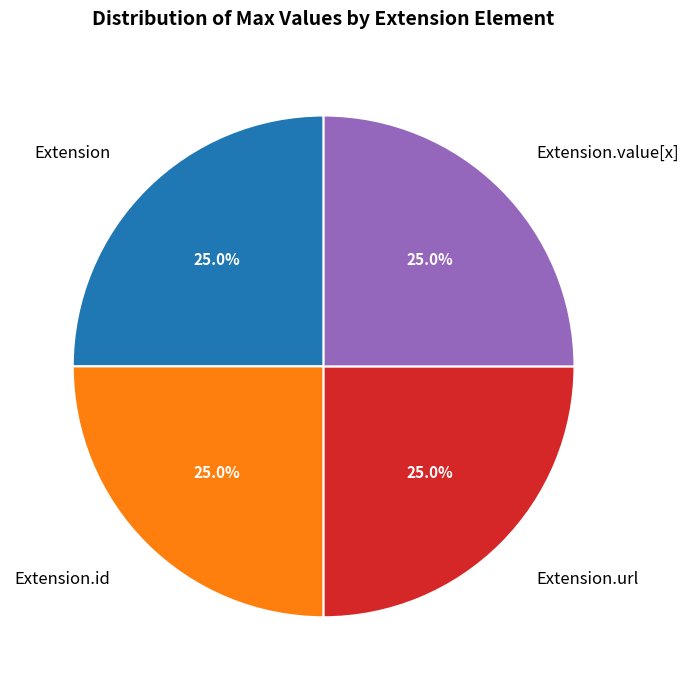

Approximately how many times larger is the value at Extension compared to Extension.id?

1.0